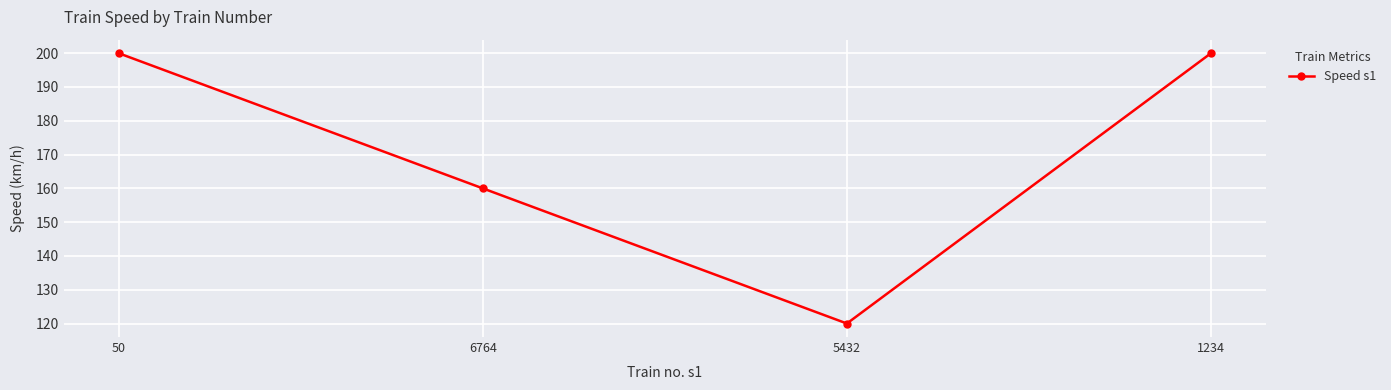

Where is the first local minimum?

5432